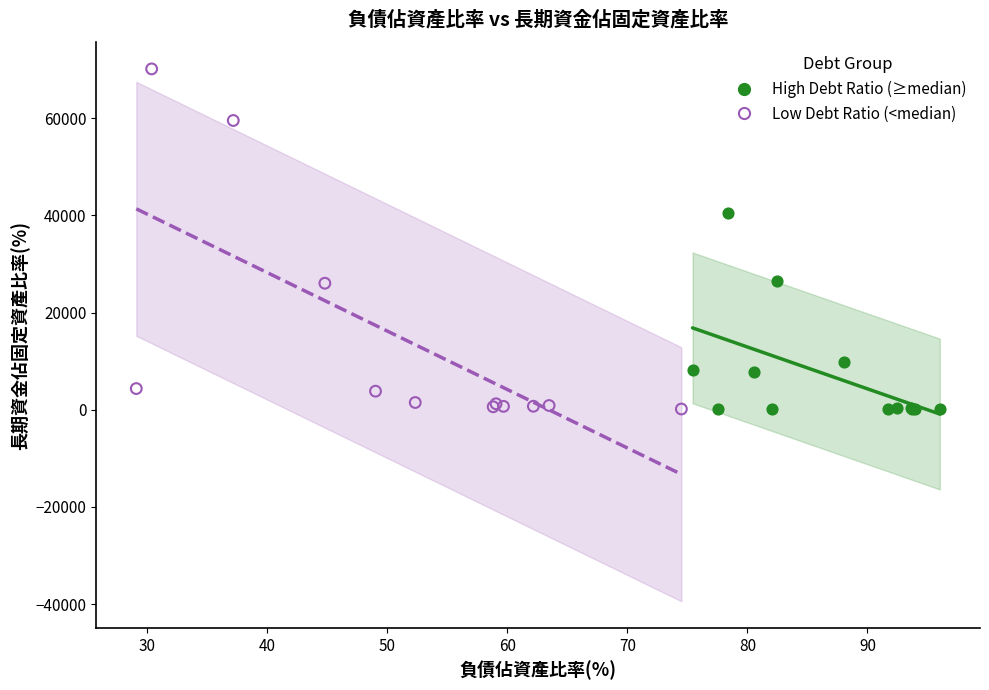

Which series has the largest Y range (max minus min)?

Low Debt Ratio (<median)